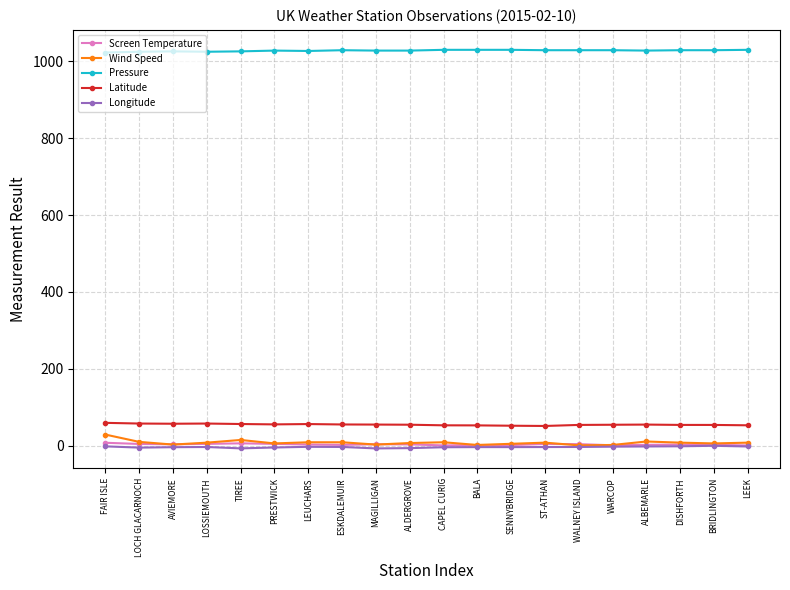

What is the highest value of the Wind Speed series?

29.0